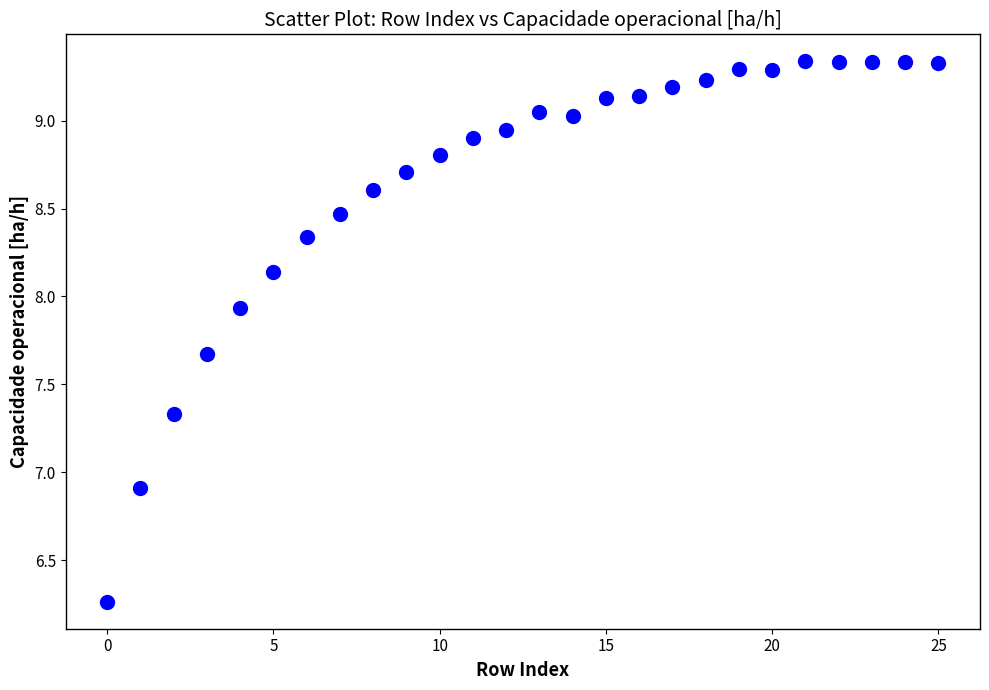

What is the range of Y values (max minus min)?

3.1